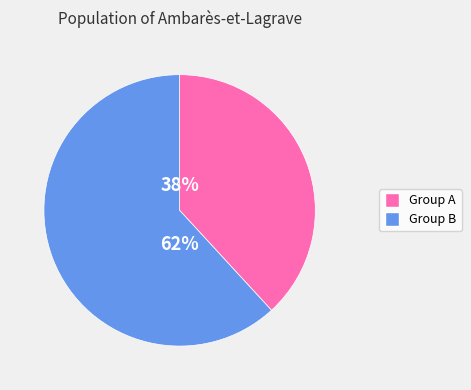

To the nearest percent, what is the difference between the largest and smallest slice percentages?

24%